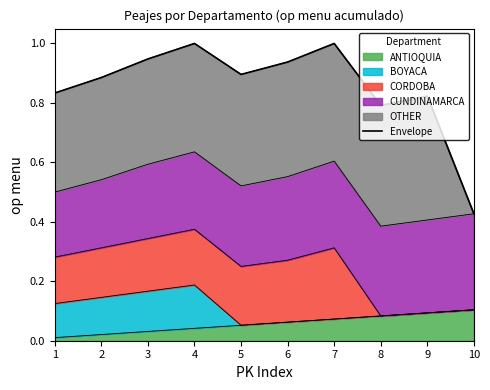

What is the change in value from 4 to 8?

-0.2